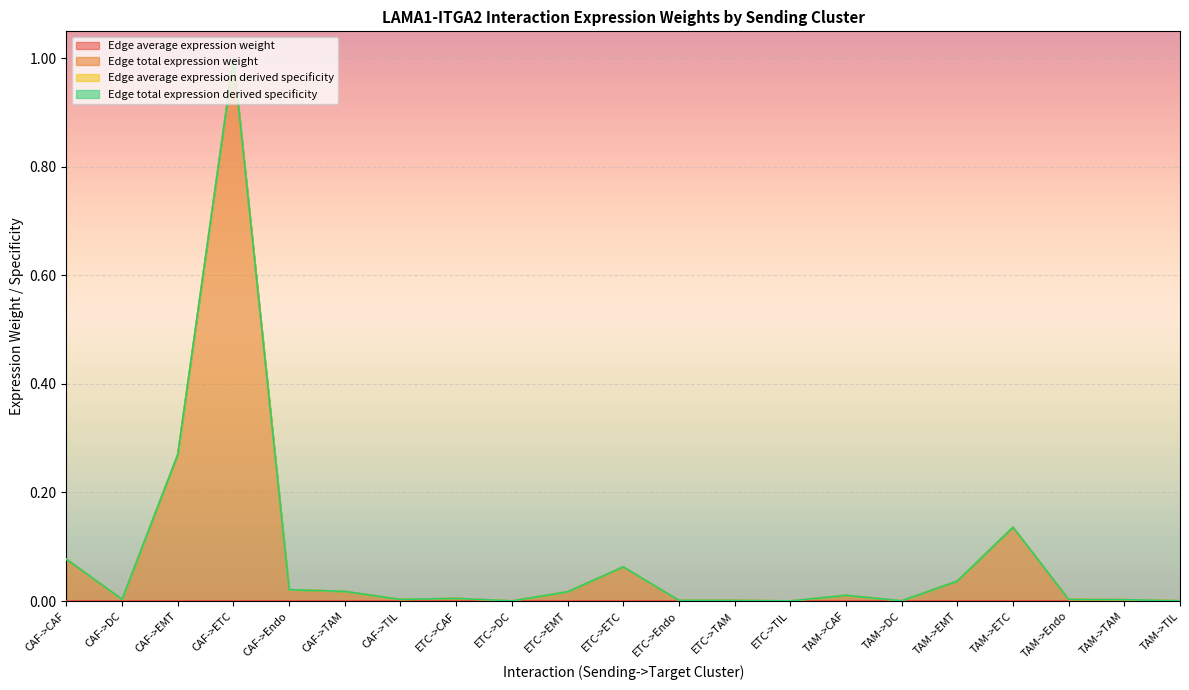

True or false: Edge average expression weight and Edge total expression derived specificity intersect in this chart.

False